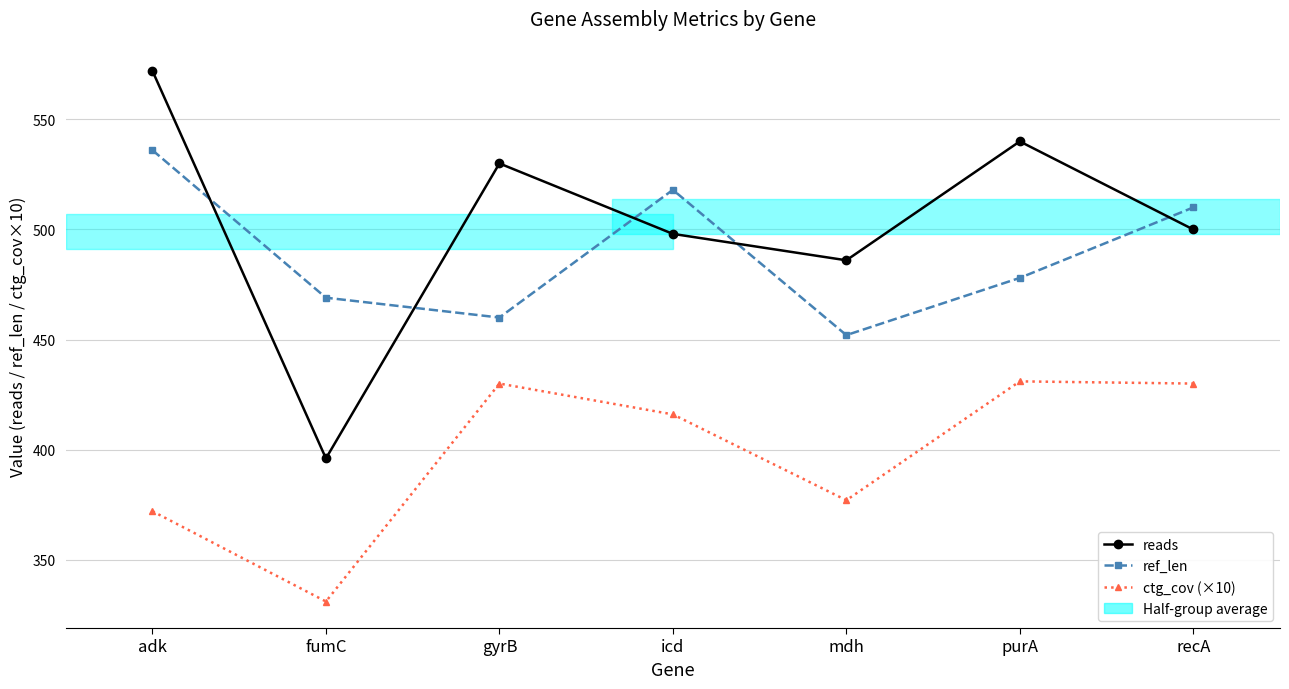

After their last crossing, which series has the higher values: reads or ref_len?

ref_len